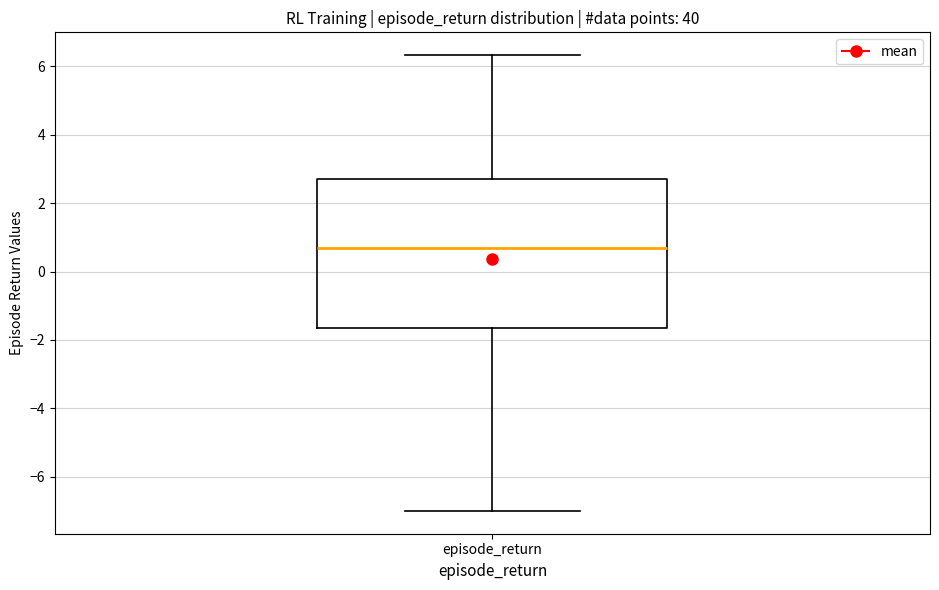

Transcribe this box plot: give where the median line is, the range the box spans, and where the two whiskers end, as read against the y-axis. The values are not printed on the chart, so give them approximately, as read against the axis.

median 0.6, box -1.6 to 2.8, whiskers -7.0 to 6.4